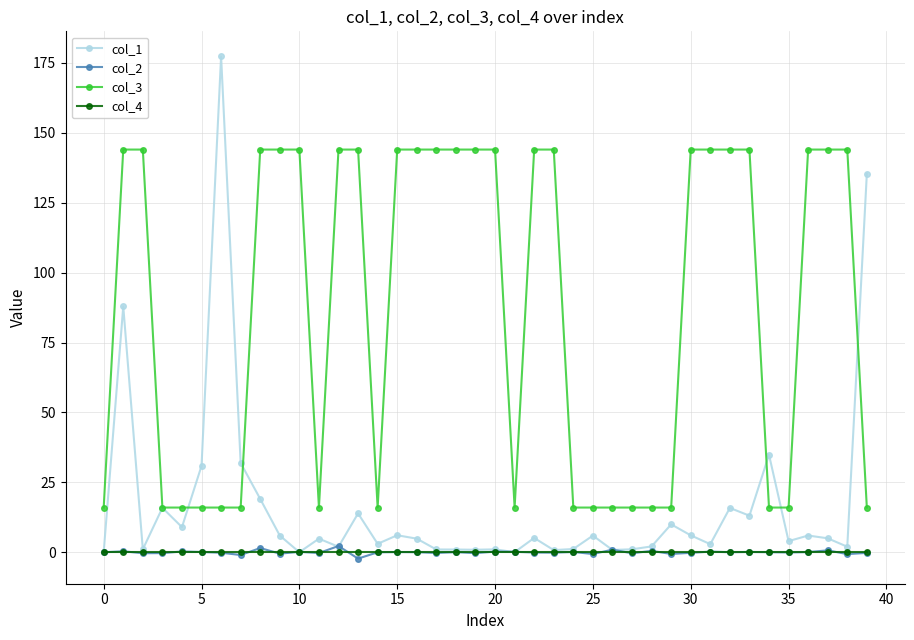

True or false: col_3 and col_4 intersect in this chart.

False